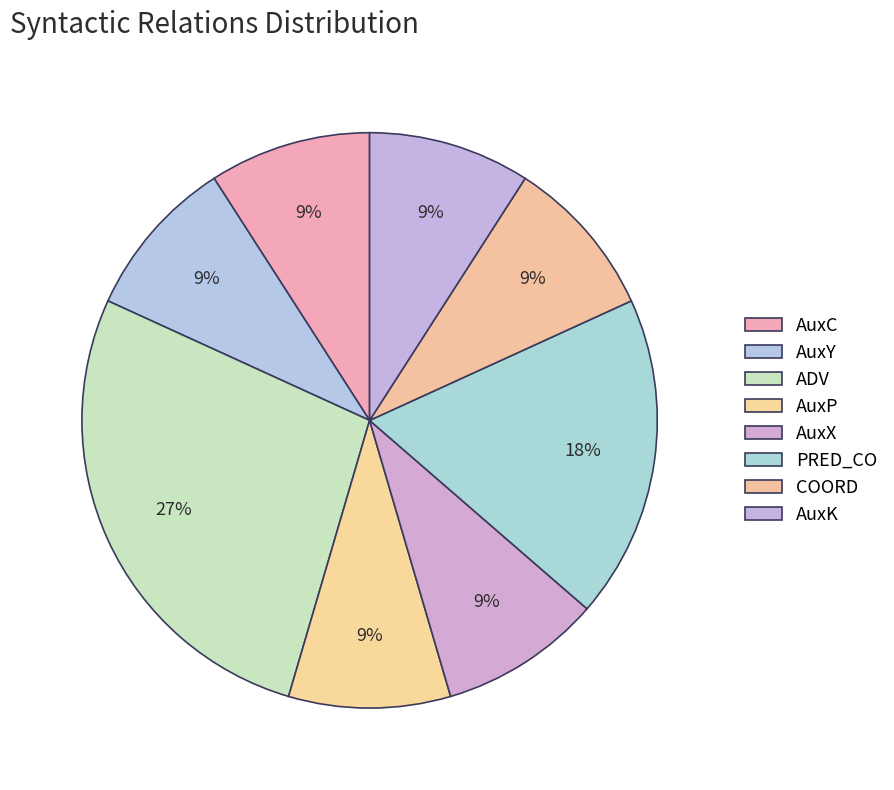

Is it true that ADV is 39% of the pie?

False